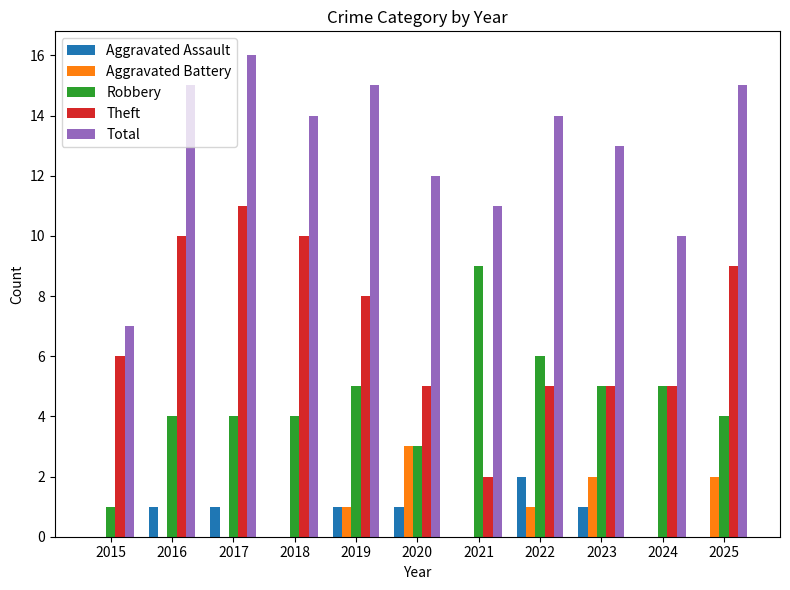

Reading left to right, list all the values displayed in this chart.

Aggravated Assault: 0	1	1	0	1	1	0	2	1	0	0
Aggravated Battery: 0	0	0	0	1	3	0	1	2	0	2
Robbery: 1	4	4	4	5	3	9	6	5	5	4
Theft: 6	10	11	10	8	5	2	5	5	5	9
Total: 7	15	16	14	15	12	11	14	13	10	15